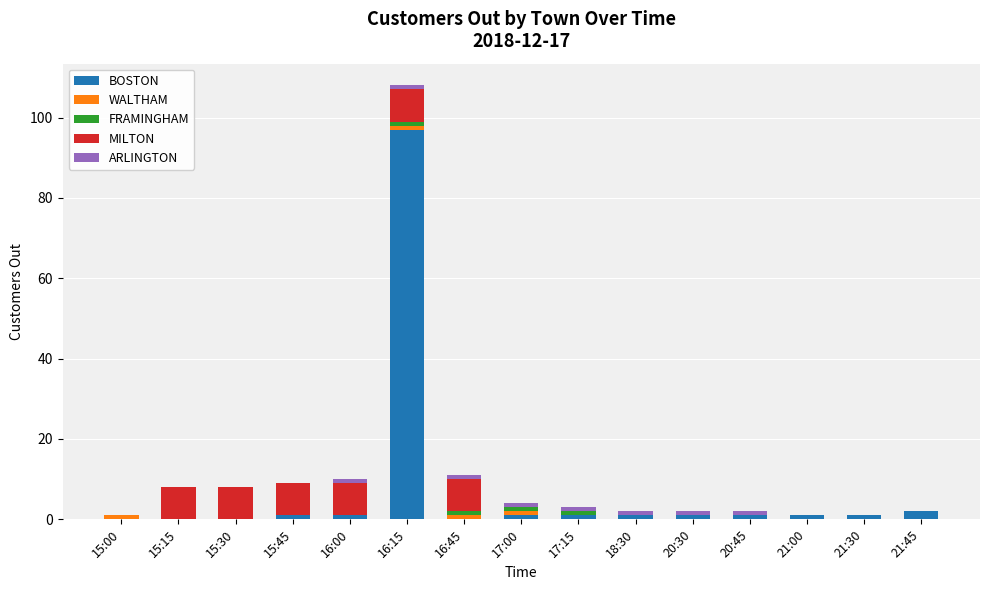

Are the bars grouped side by side (vs. stacked)?

No